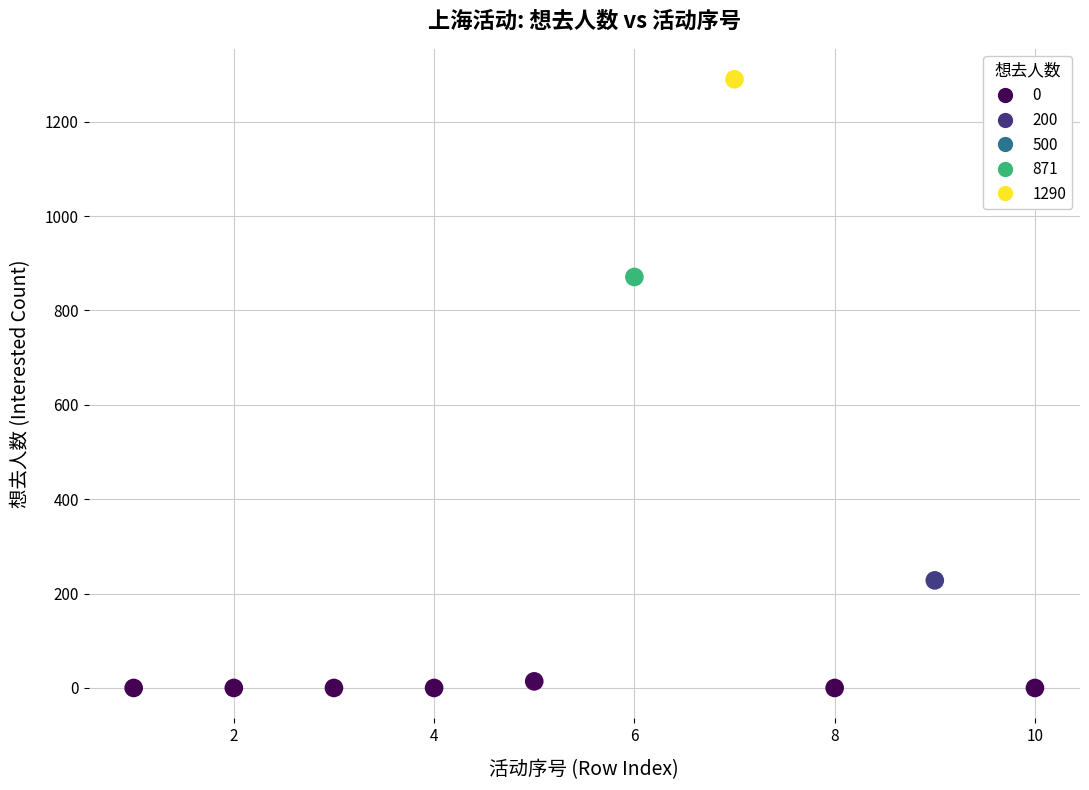

What Y value in the scatter plot is closest to 645?

871